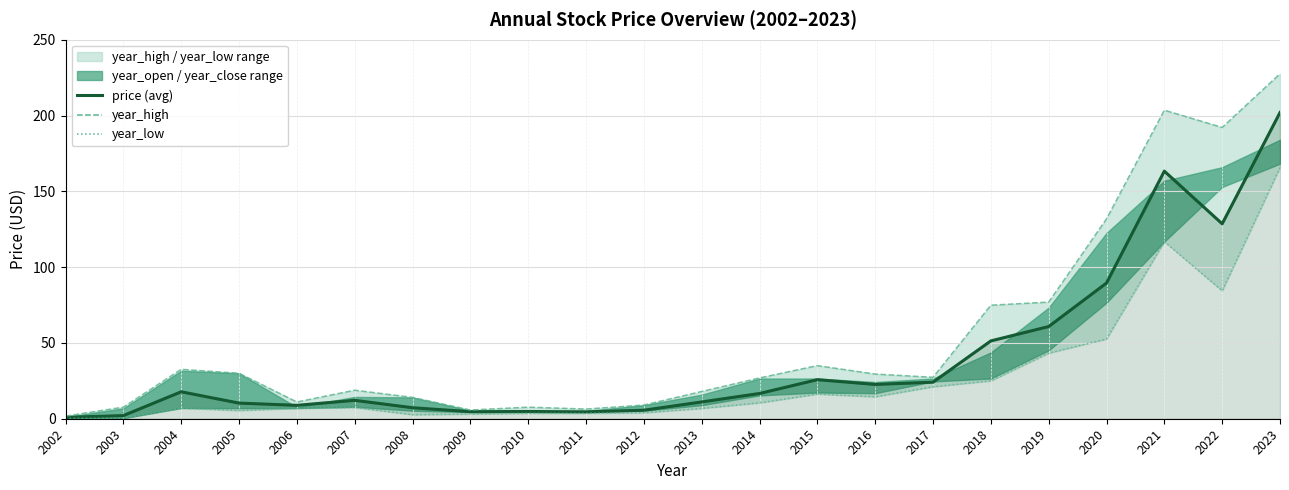

At which category does year_low reach its first local peak?

2004